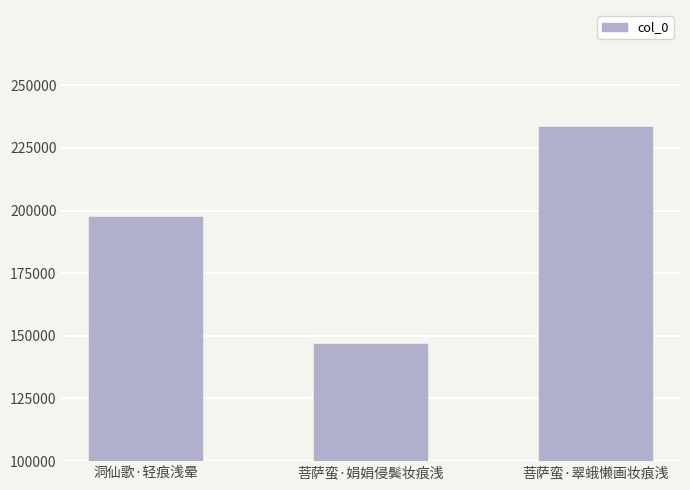

How many bars are there in total?

3